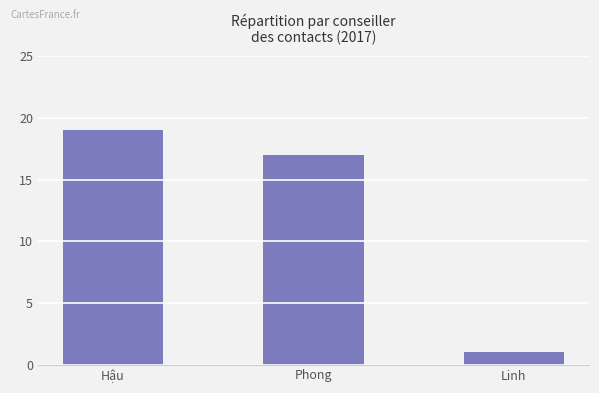

Which has a higher value, Linh or Phong?

Phong